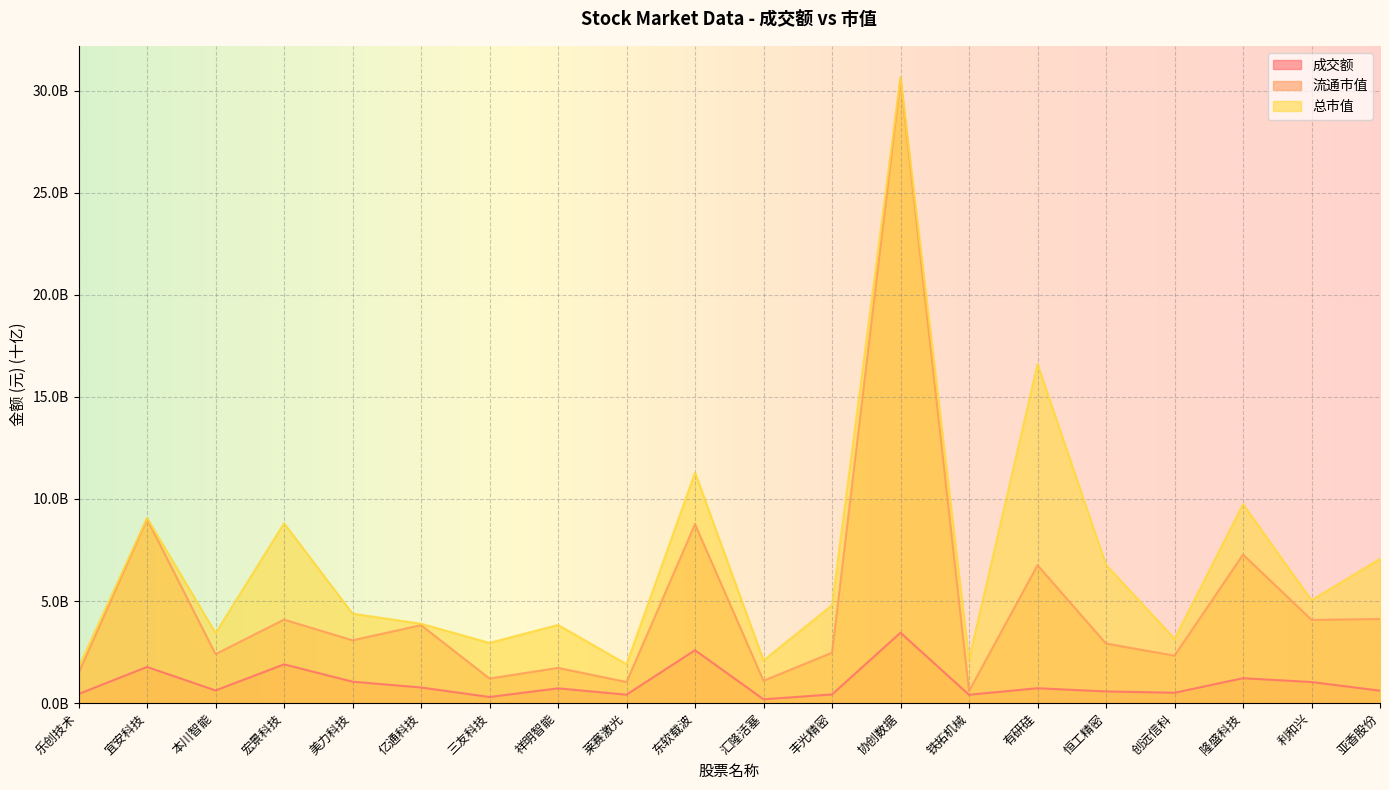

What is the maximum value shown in the chart?

30.7